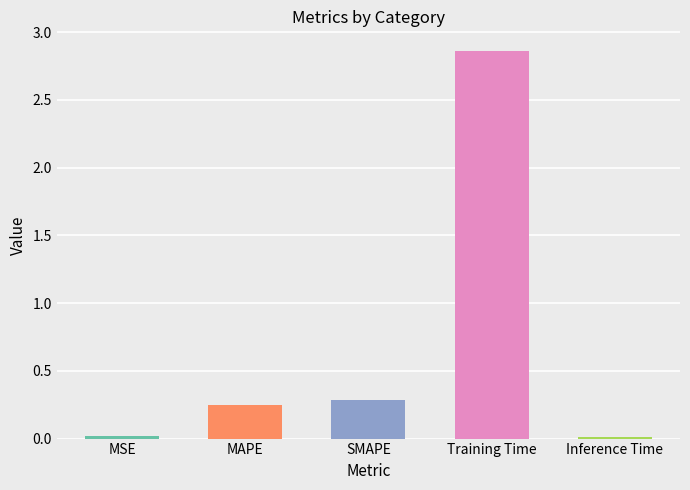

At which category does the chart reach its peak across all series?

Training Time